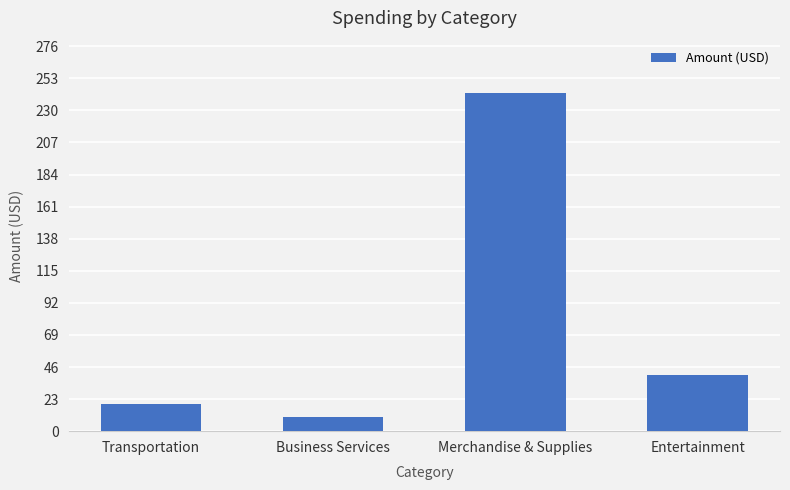

At which category does the chart reach its minimum across all series?

Business Services